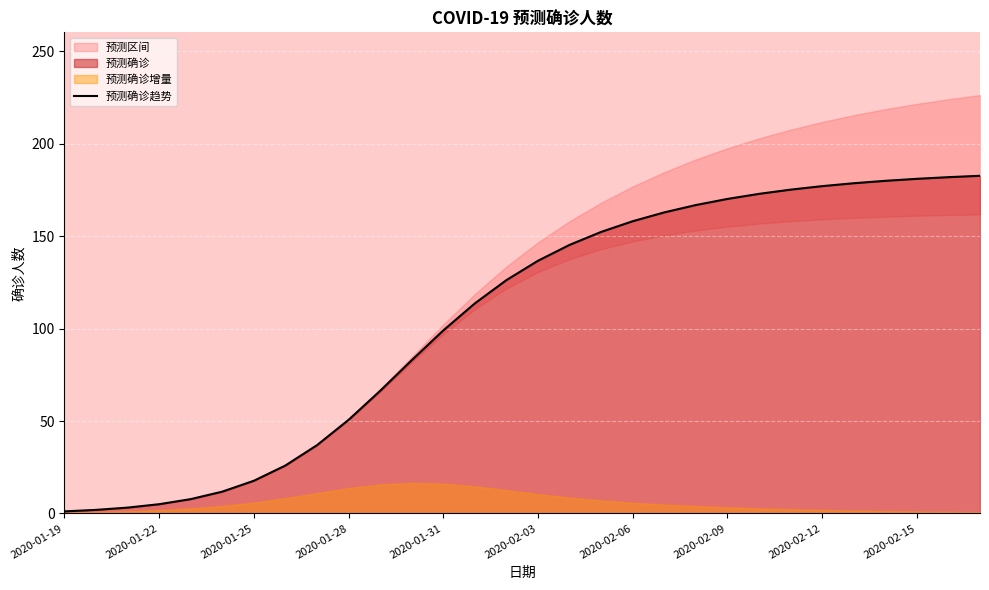

The 预测确诊趋势 series shows 50.7 at 2020-01-28. True or false?

True